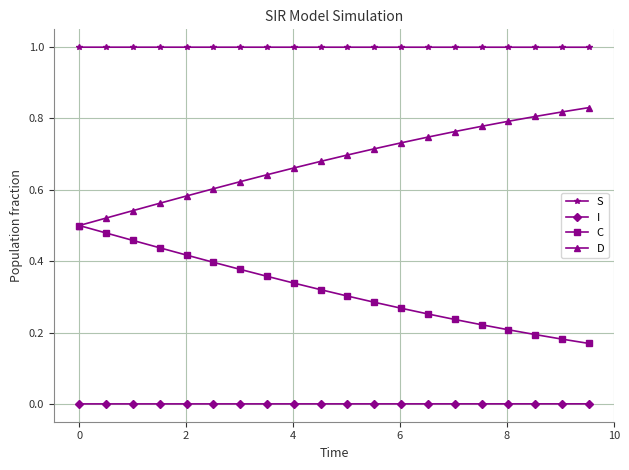

Which series has the largest total across all categories?

S